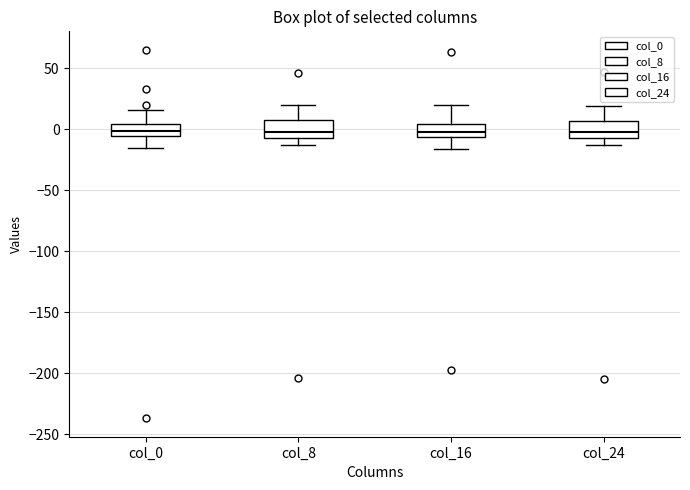

Where does the lower whisker of the box for col_24 end on the y-axis? The values are not printed on the chart, so give them approximately, as read against the axis.

-15